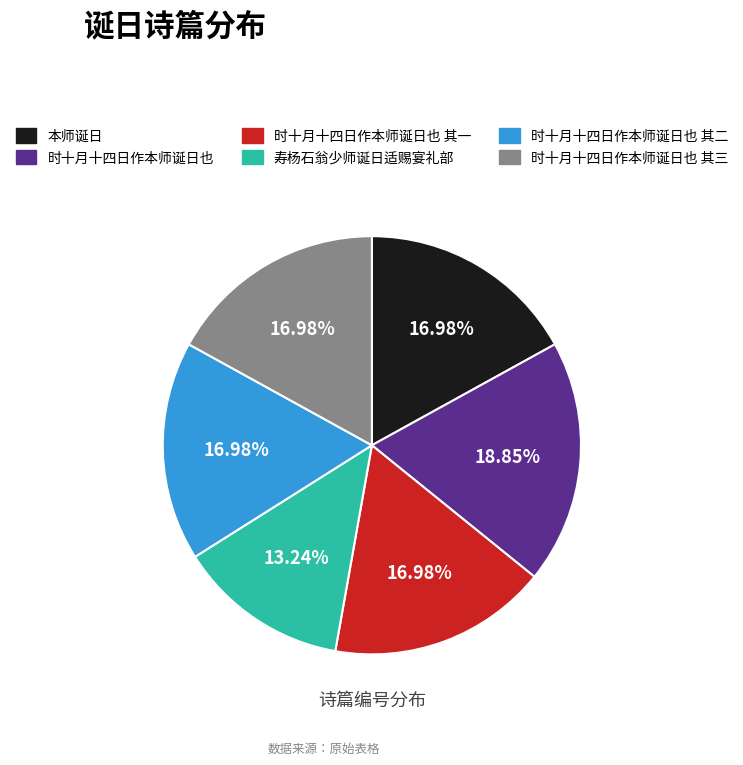

To the nearest percent, what is the combined percentage of 本师诞日 and 寿杨石翁少师诞日适赐宴礼部?

30%